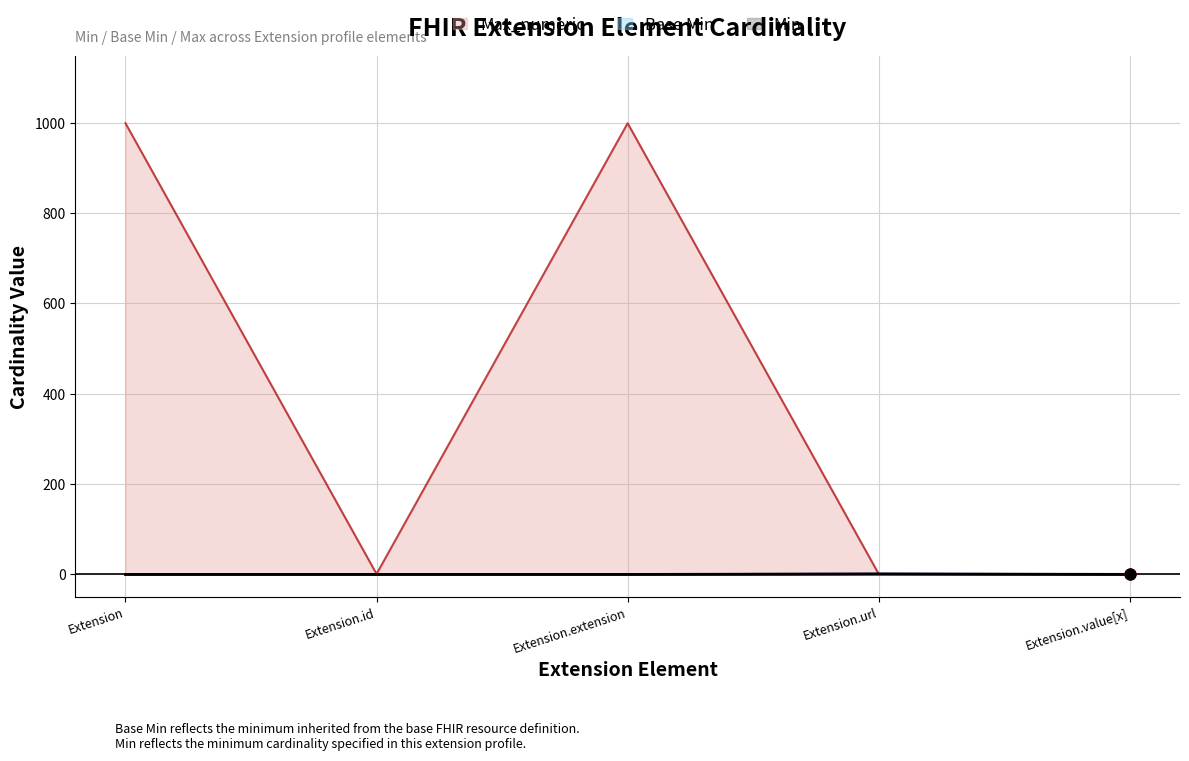

At how many categories does at least one series exceed 11?

2